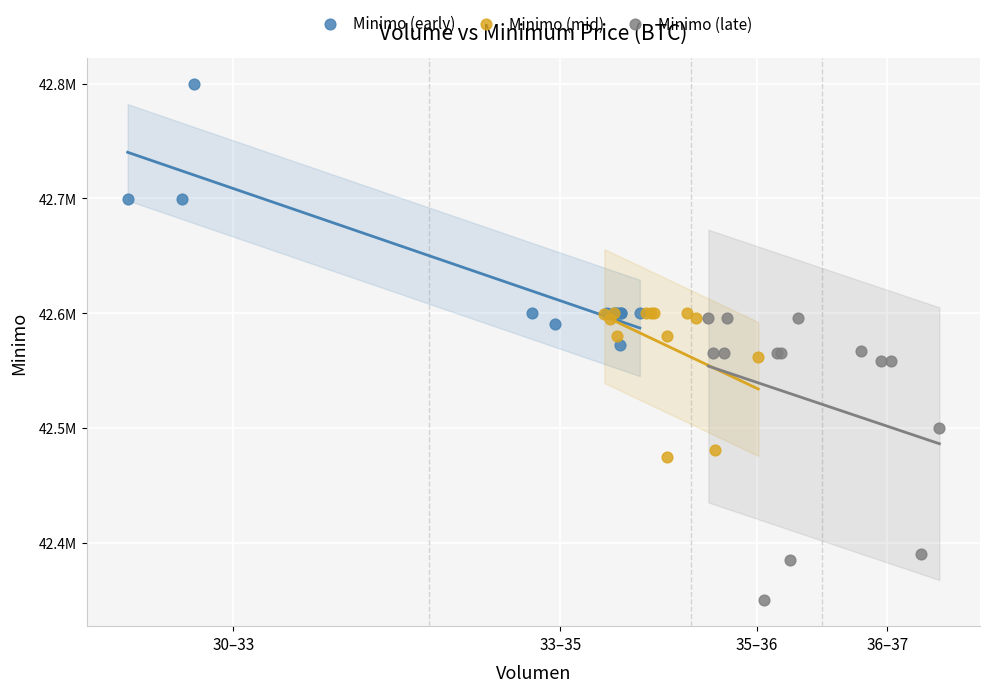

Which series has the largest Y range (max minus min)?

Minimo (late)